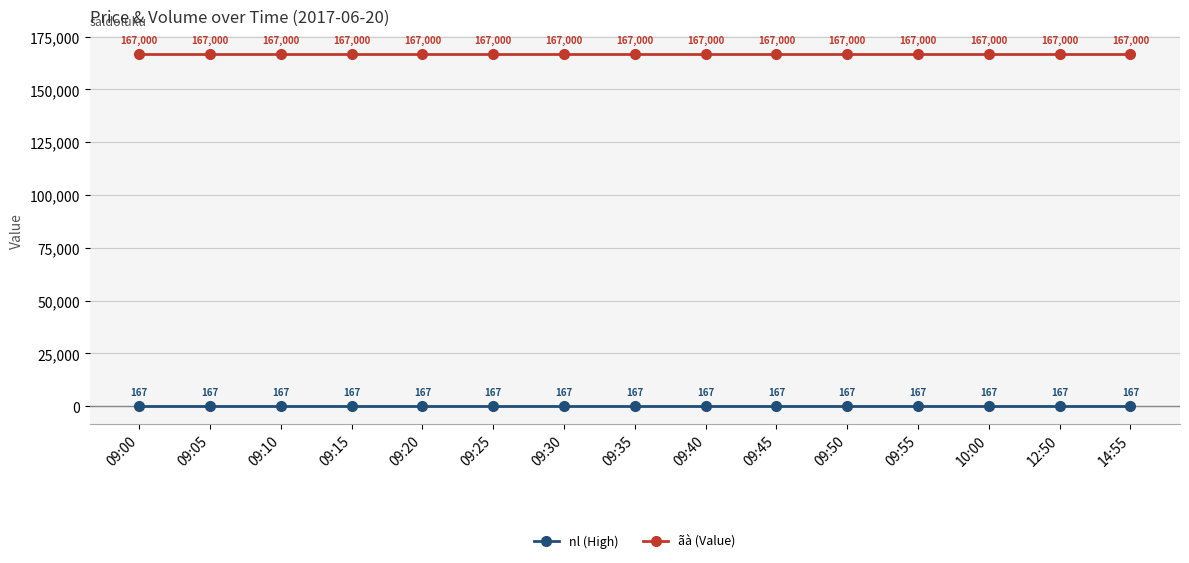

What is the difference between the highest and lowest values at 09:05?

166833